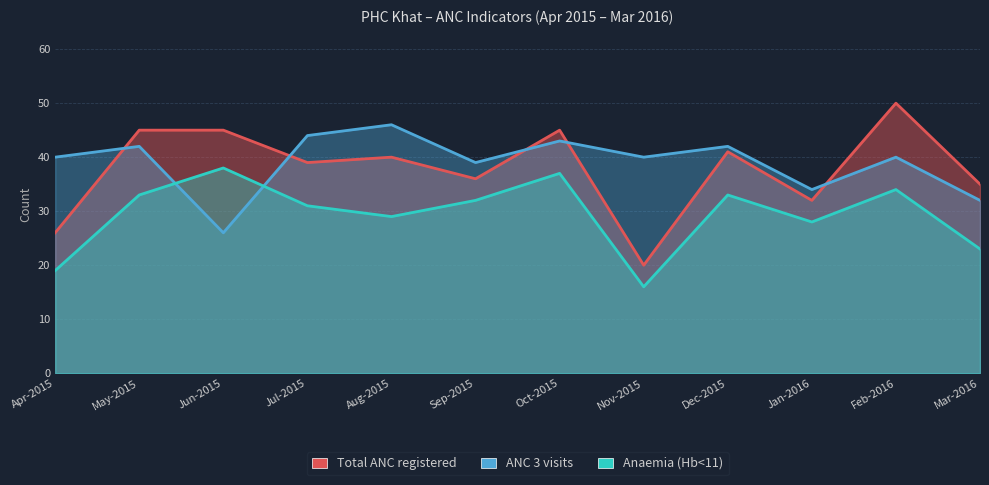

What is the approximate value of Anaemia (Hb<11) at Jul-2015, to the nearest 5?

30